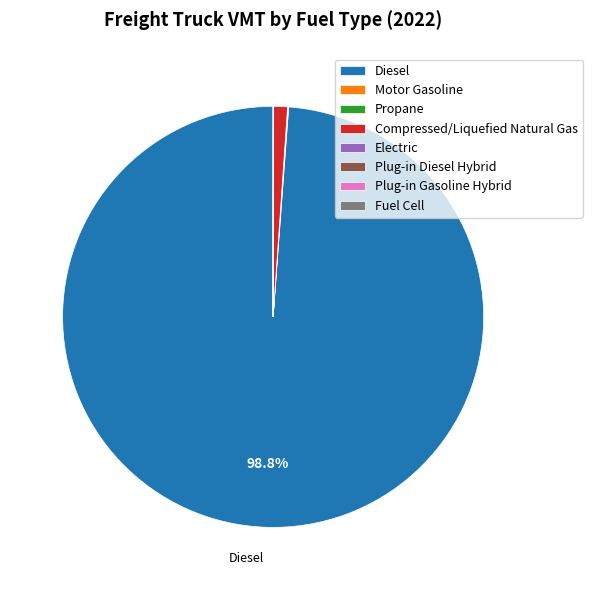

Is there a majority slice in this chart?

Yes